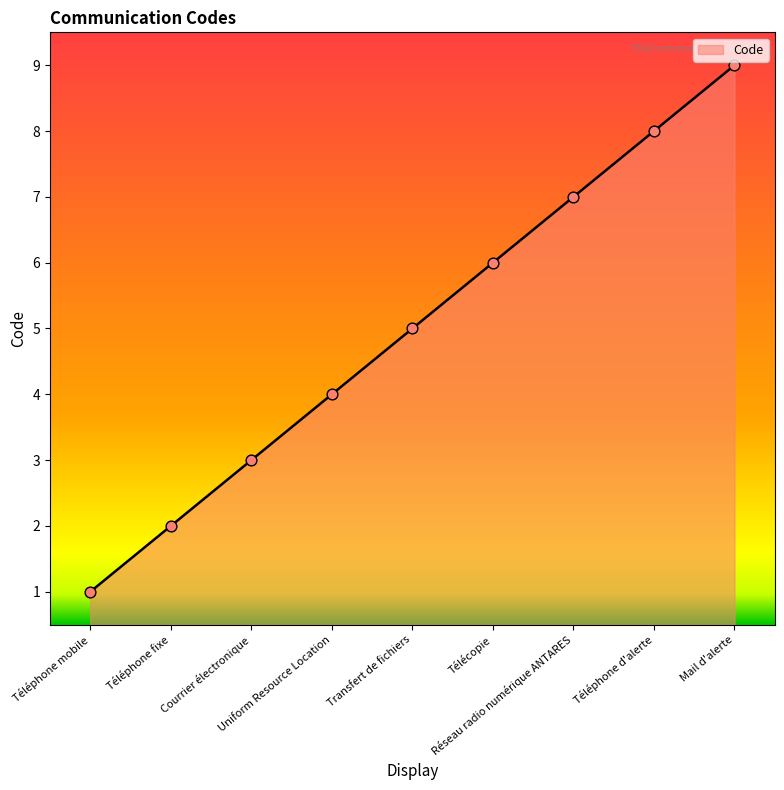

Approximately how many times larger is the value at Courrier électronique compared to Réseau radio numérique ANTARES?

0.4